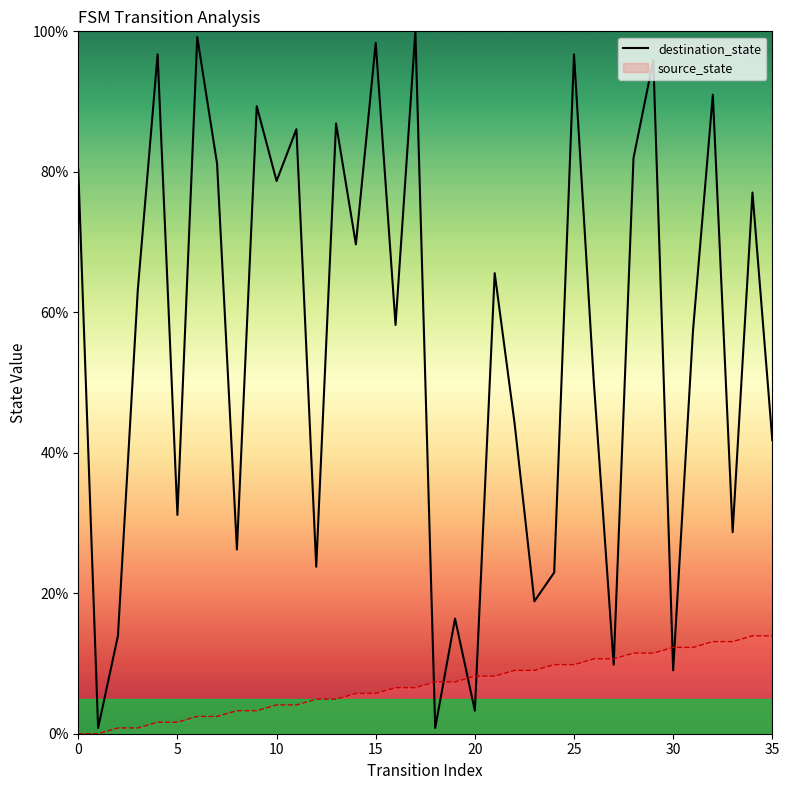

Count the number of categories in the chart.

36